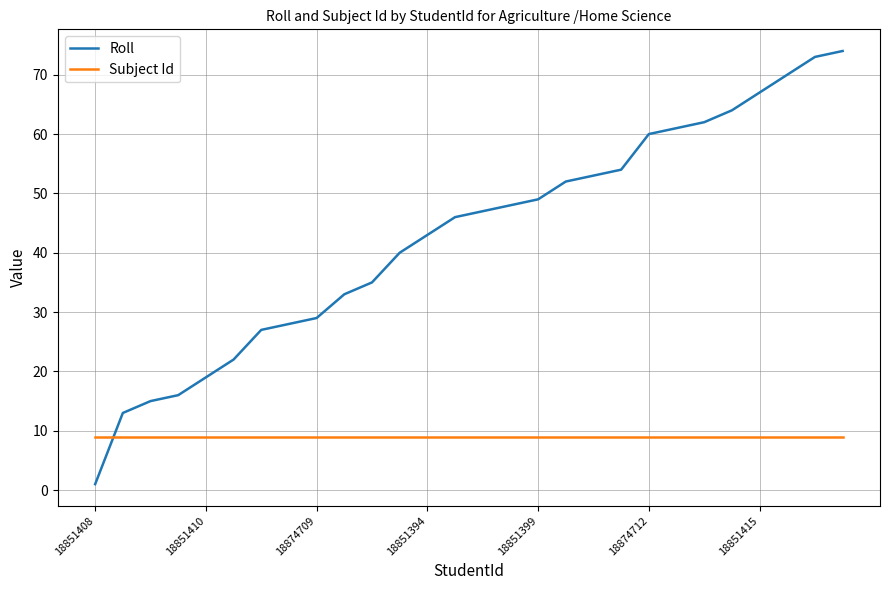

How many intersections are there between Subject Id and Roll?

1